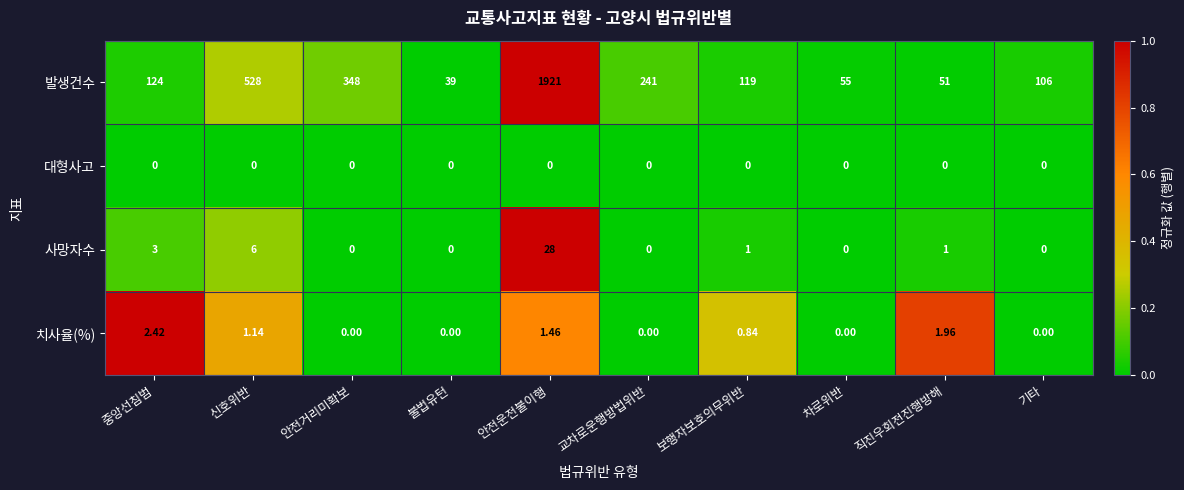

Rank the series at 보행자보호의무위반 from highest to lowest value.

발생건수, 사망자수, 치사율(%), 대형사고